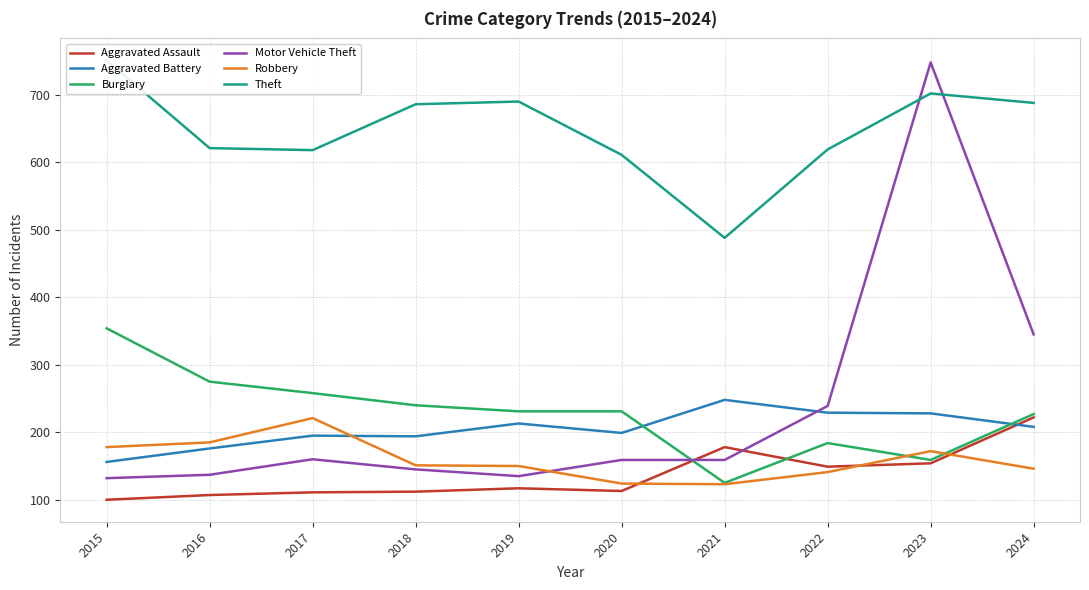

What is the sum of all Aggravated Battery values?

2046